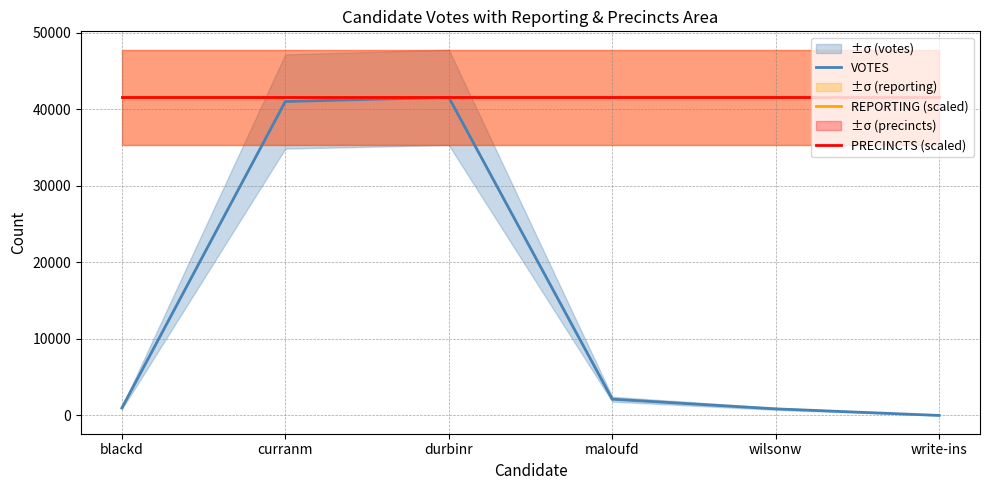

At which label does VOTES first exceed 2123?

curranm